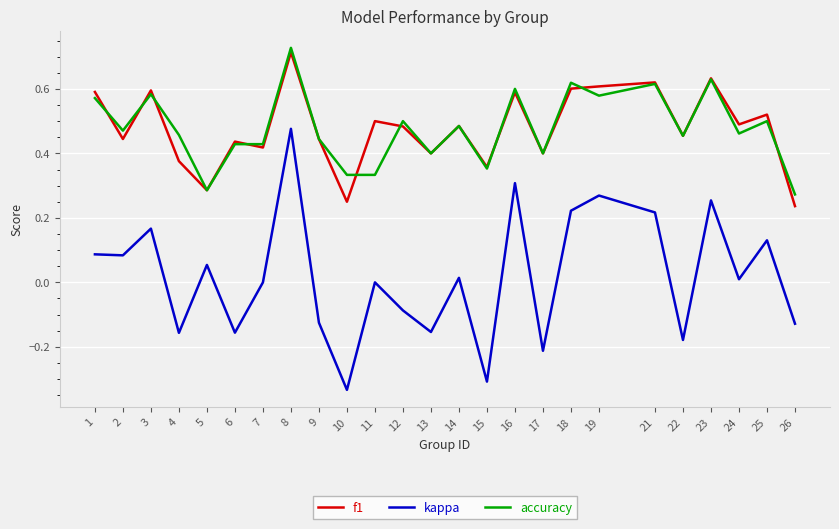

At which category does kappa reach its first local peak?

3